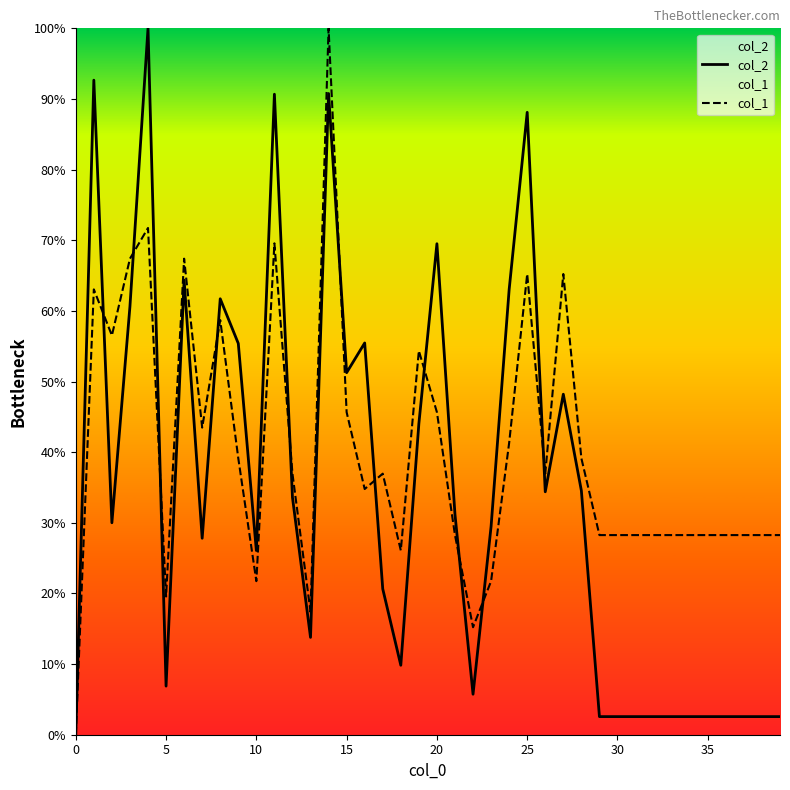

How many values in col_2 are above zero?

39